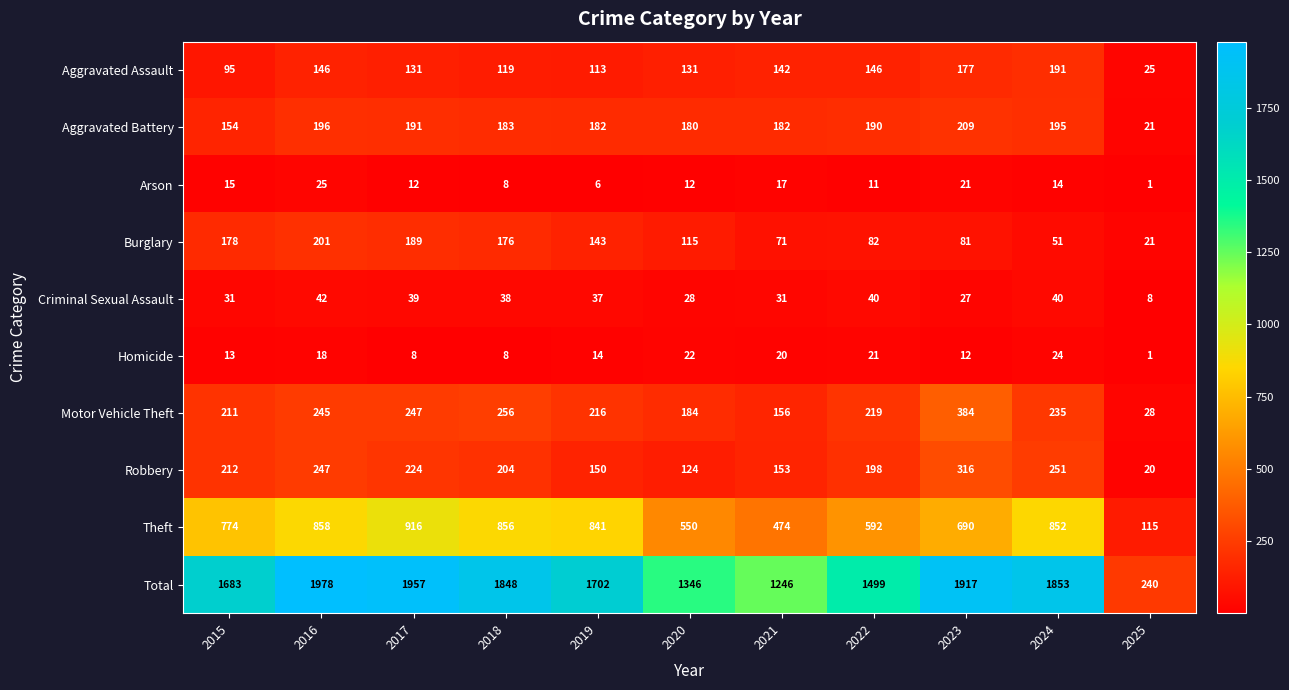

Is it true that Aggravated Assault equals 50 at 2019?

False